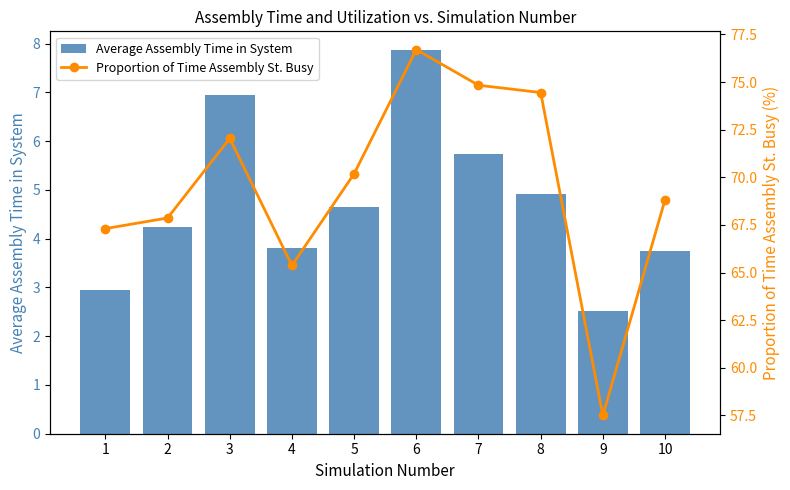

Reading left to right, what are all the values shown in this chart?

Average Assembly Time in System: 2.9	4.2	6.9	3.8	4.6	7.9	5.7	4.9	2.5	3.7
Proportion of Time Assembly St. Busy: 67.3	67.9	72.0	65.4	70.2	76.7	74.8	74.5	57.5	68.8